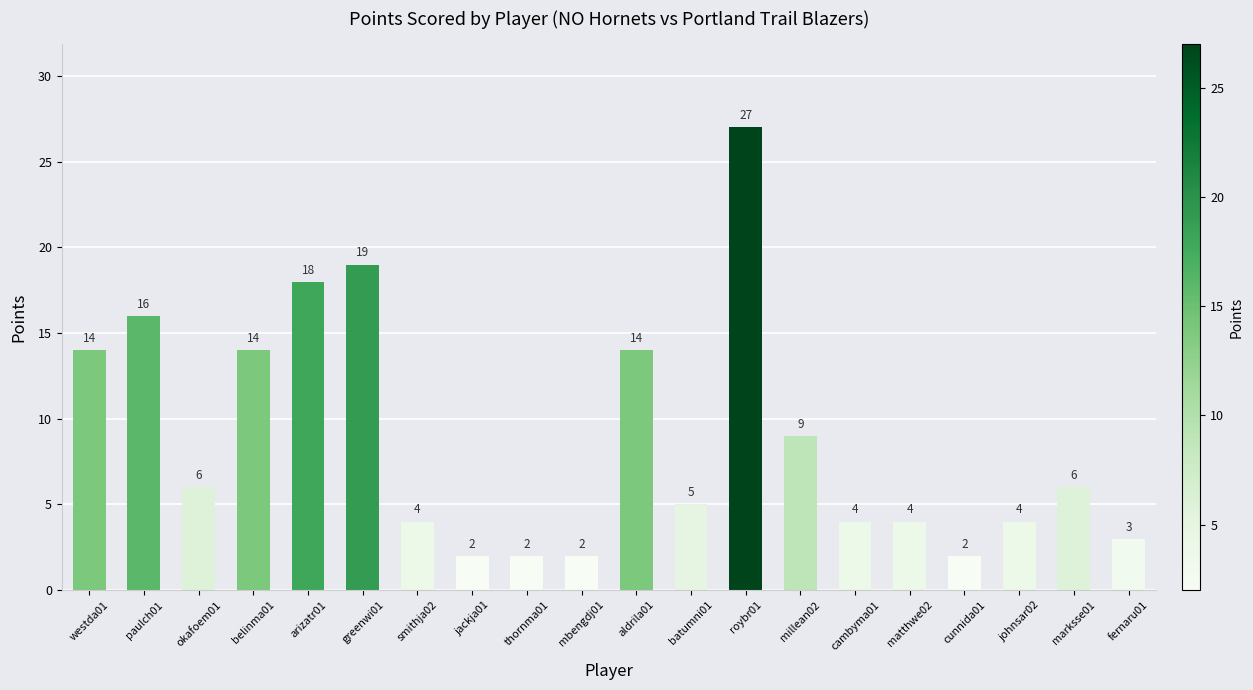

The chart shows a value of 10 at okafoem01. True or false?

False